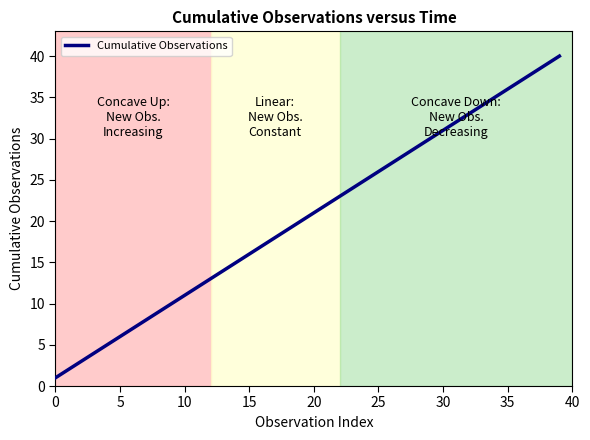

What is the difference between the second highest and second lowest values?

38.7